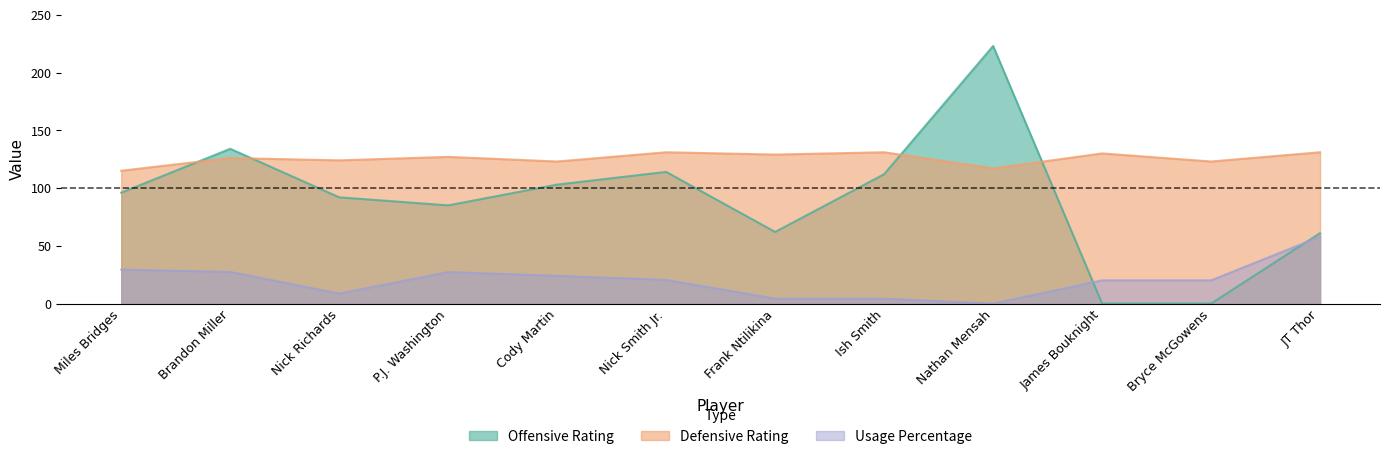

True or false: Defensive Rating has a value of 130.0 at James Bouknight.

True